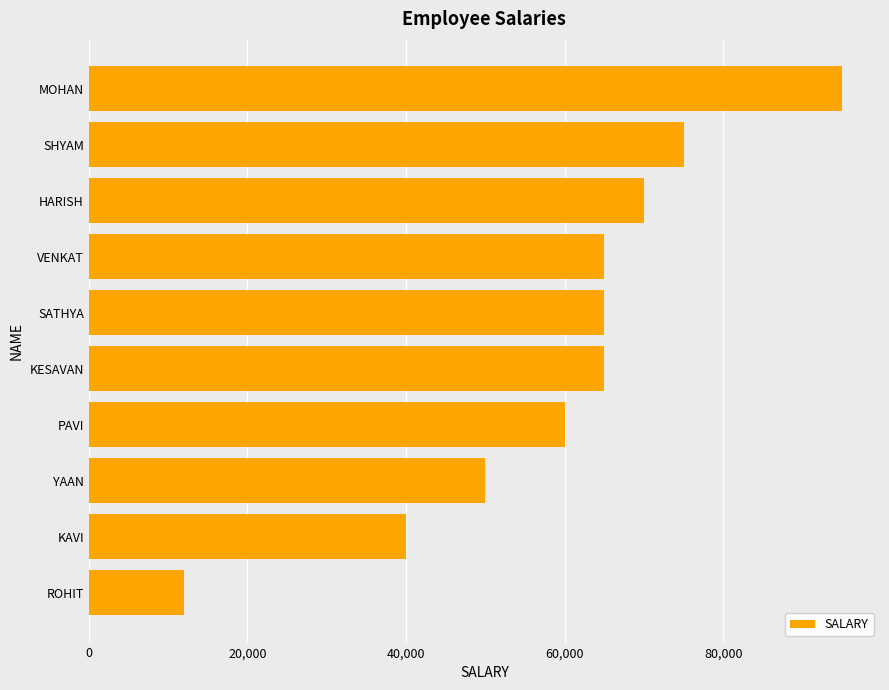

Which label corresponds to the largest value in the chart?

MOHAN